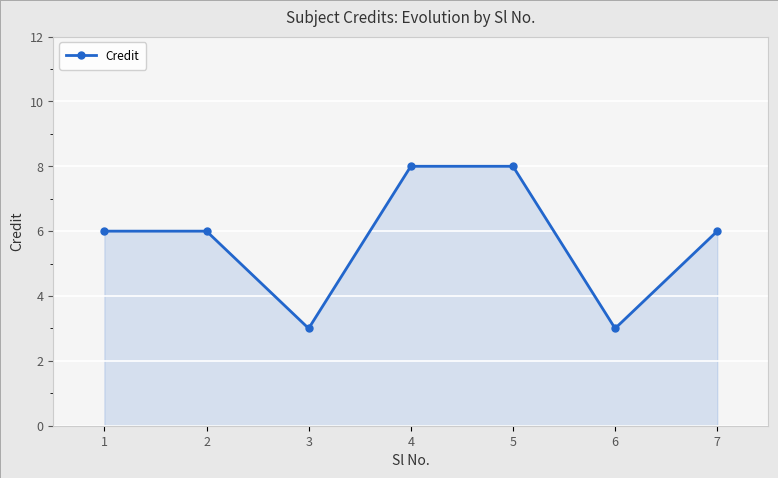

What is the value of the 3rd point from the left?

3